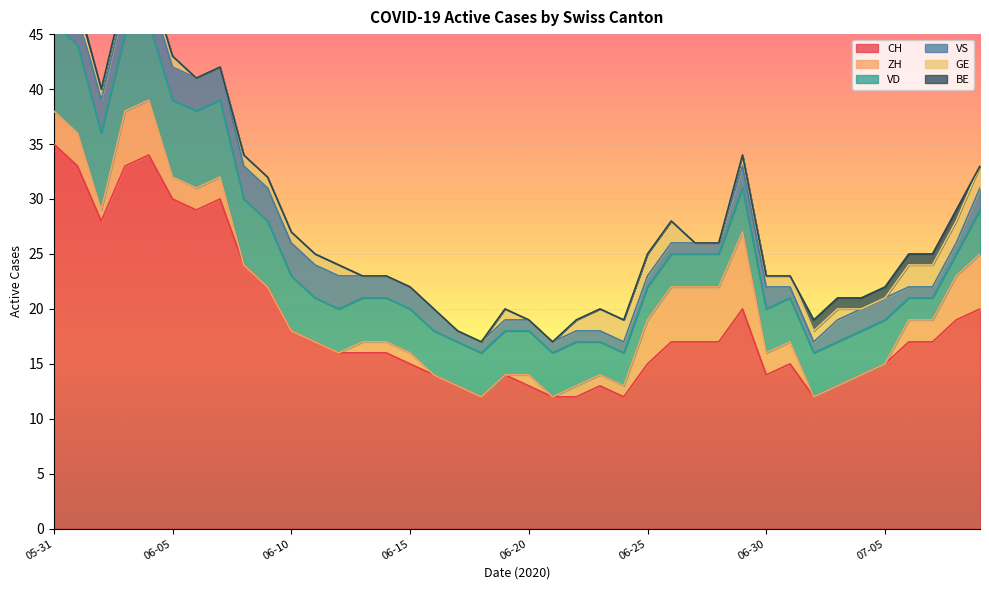

What are all the series names shown in the legend?

CH, ZH, VD, VS, GE, BE